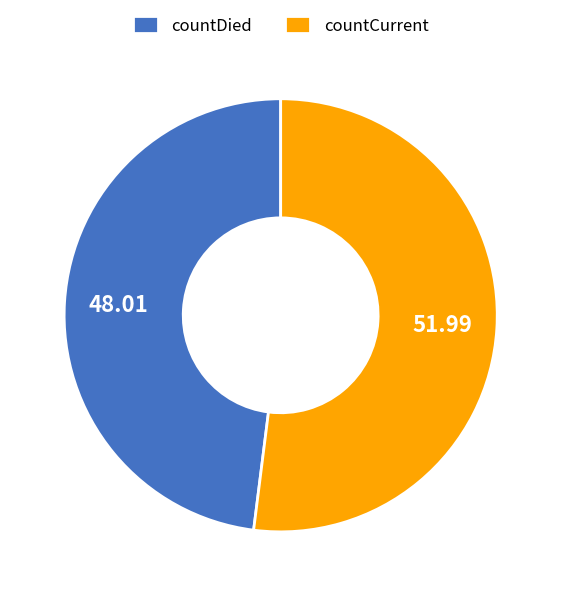

Does countDied represent more than half of the total?

No